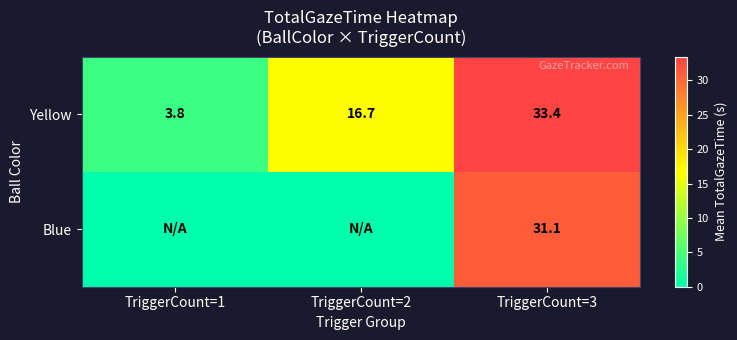

Rank the series at TriggerCount=3 from lowest to highest value.

Blue, Yellow